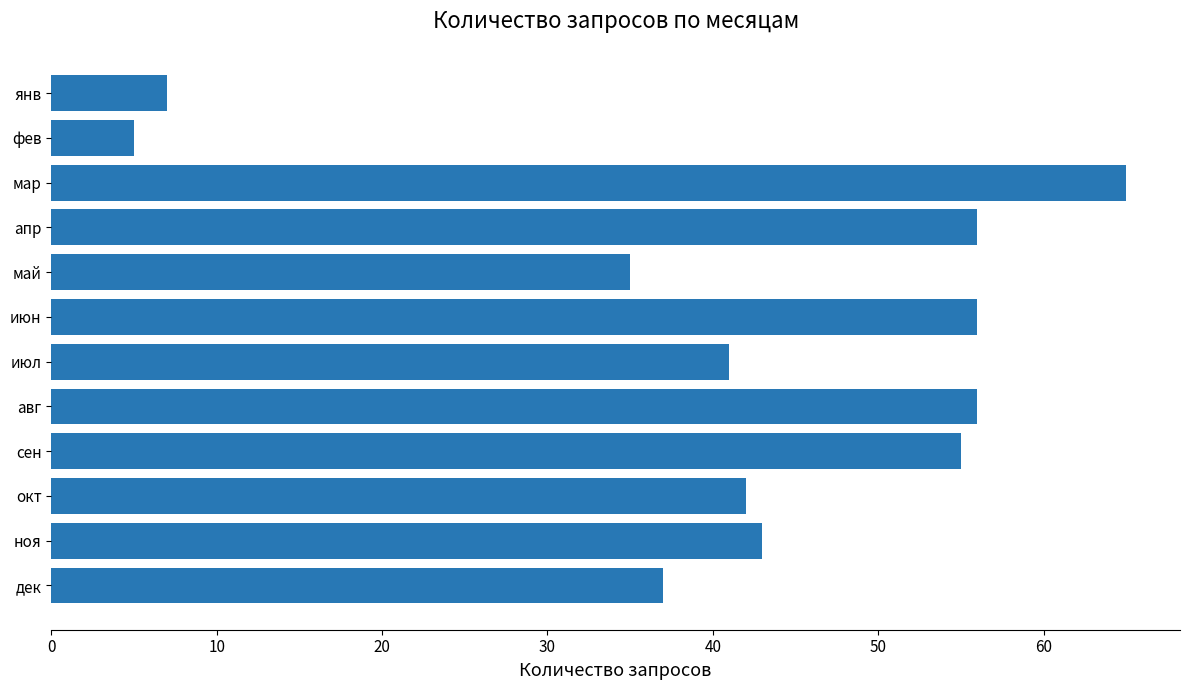

At which category does the chart reach its peak across all series?

мар